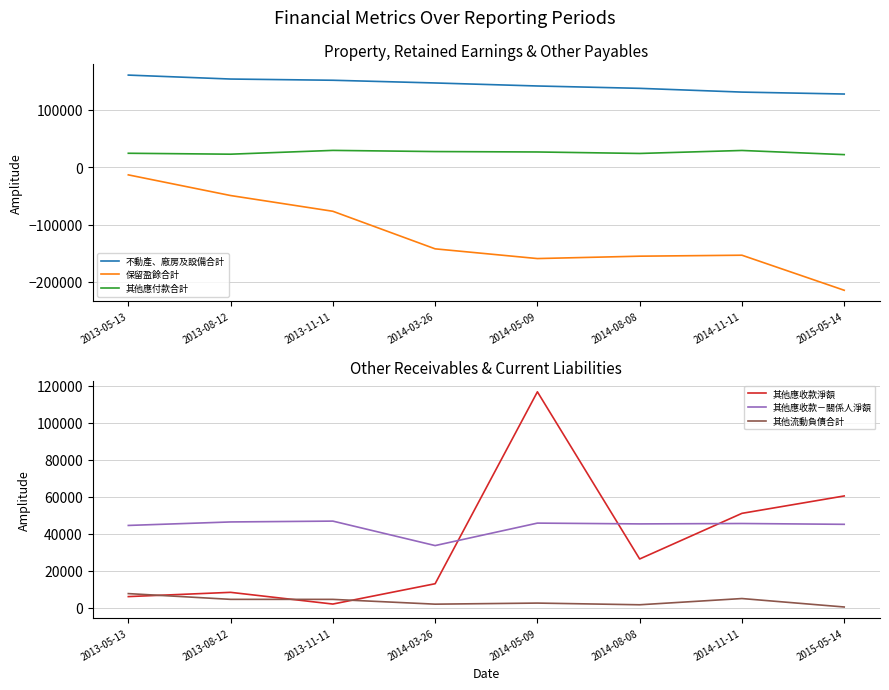

At how many categories does at least one series exceed -29382?

8